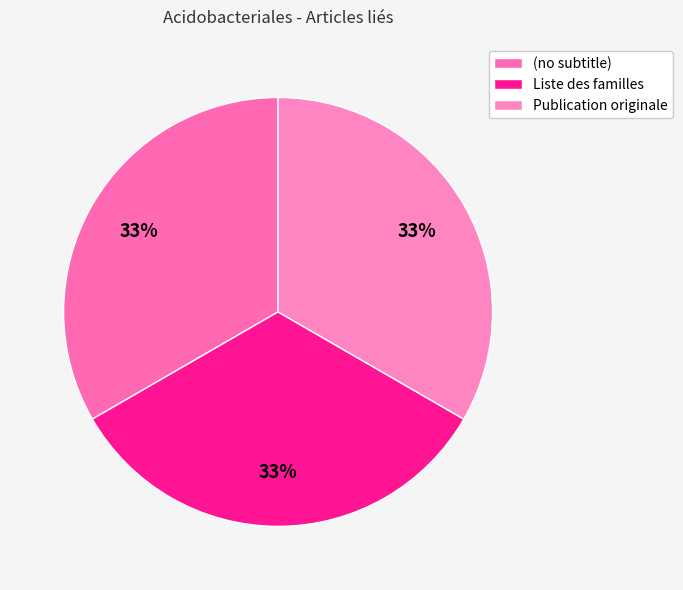

How many slices are in this pie chart?

3